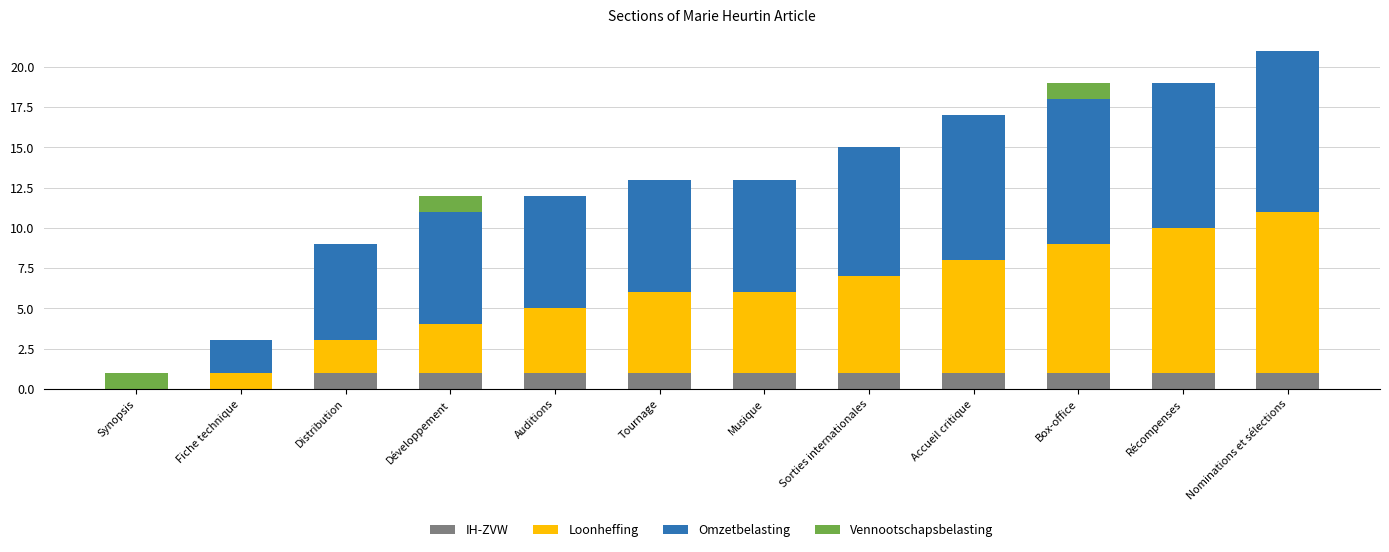

At which category is the sum across all series the highest?

Nominations et sélections